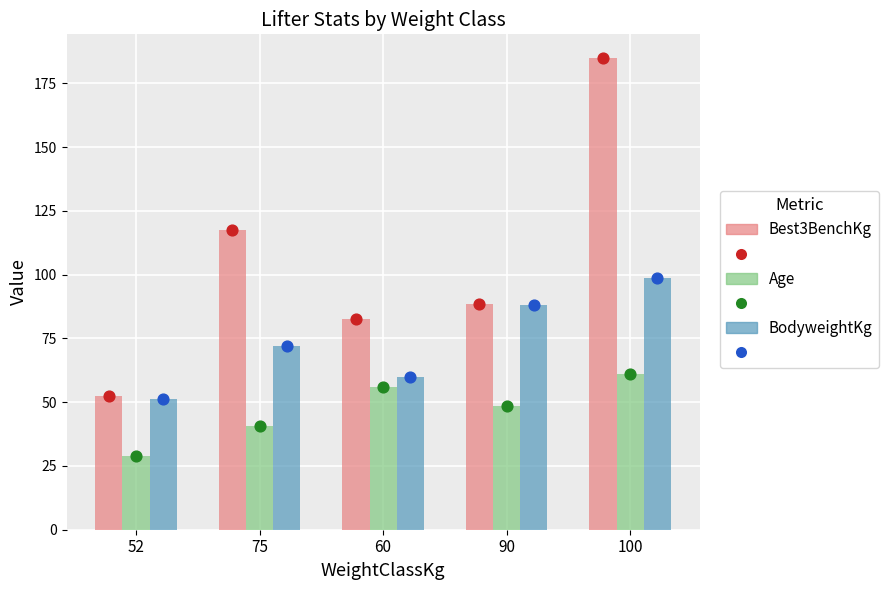

What are all the series names shown in the legend?

Best3BenchKg, Age, BodyweightKg